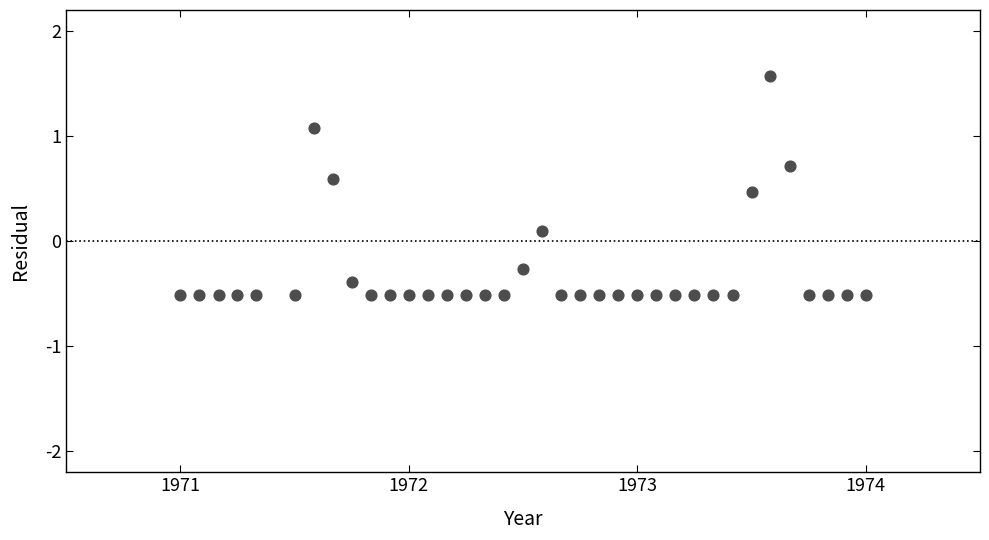

What is the range of X values (max minus min)?

3.0